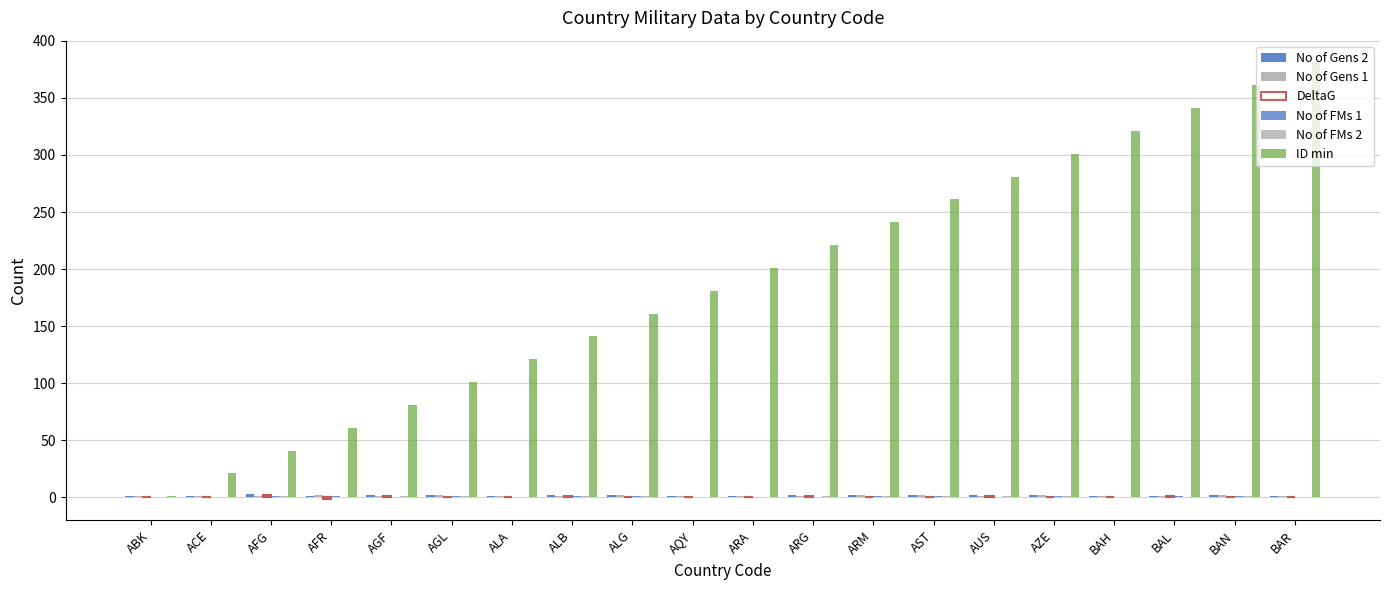

How many data points does each series have?

20